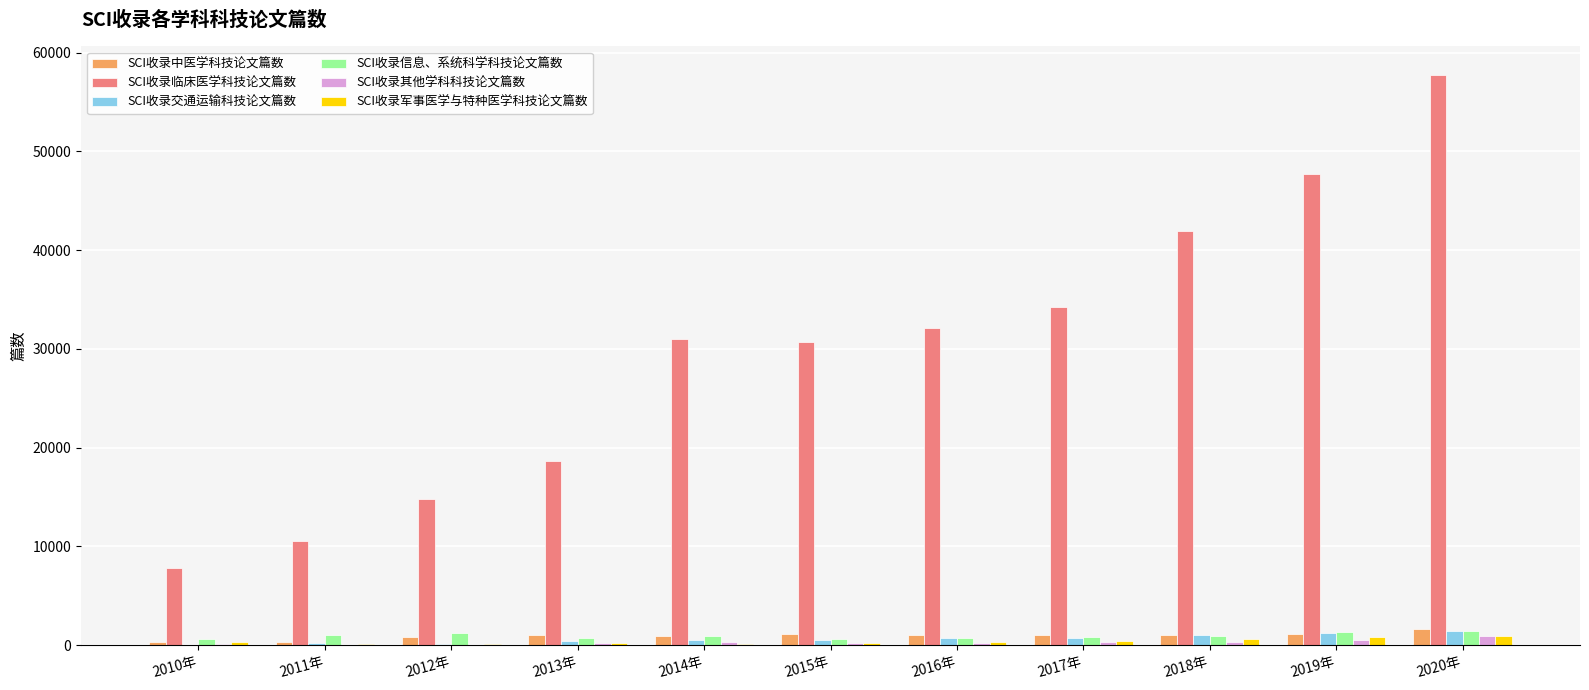

Which series has the widest spread of values?

SCI收录临床医学科技论文篇数